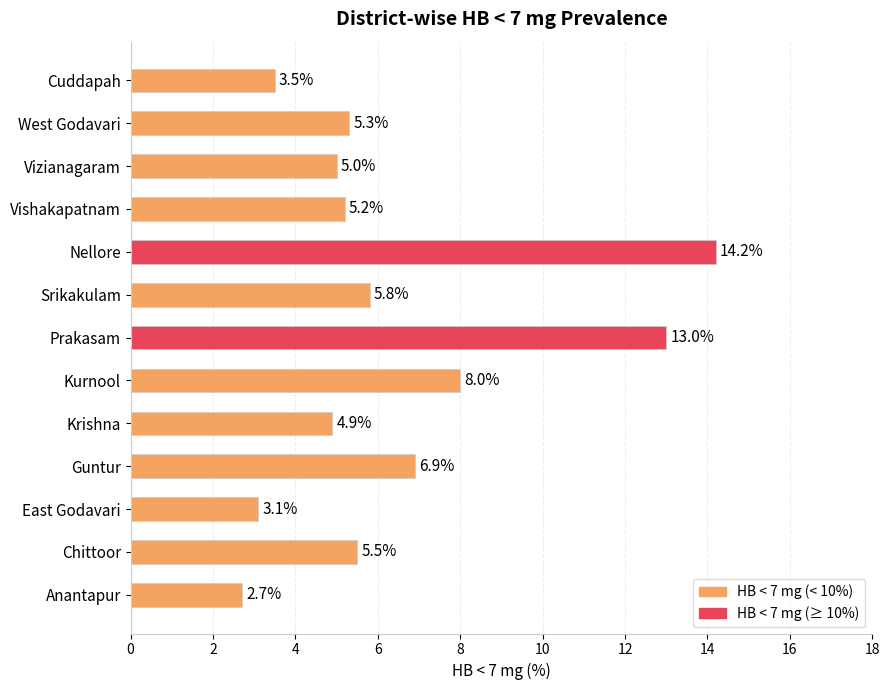

Reading top to bottom, list all the values displayed in this chart.

3.5	5.3	5.0	5.2	14.2	5.8	13.0	8.0	4.9	6.9	3.1	5.5	2.7